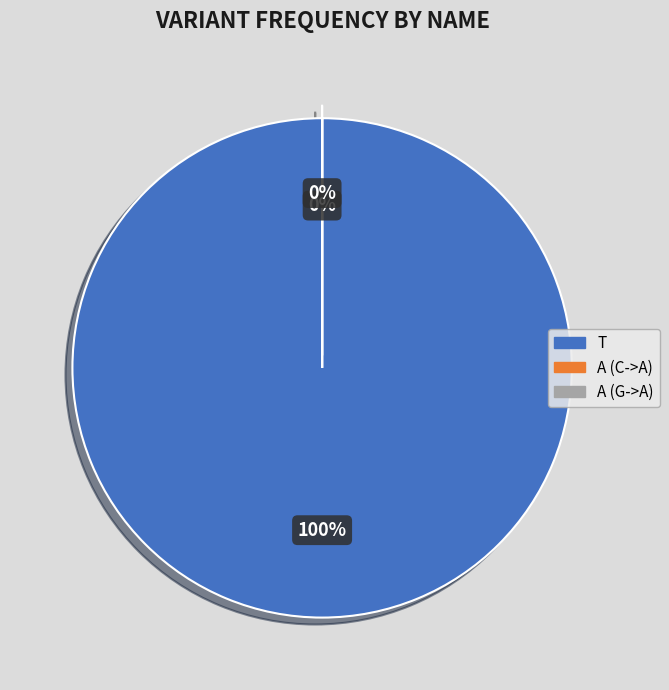

Do A (G->A) and A (C->A) together represent more than half of the pie?

No